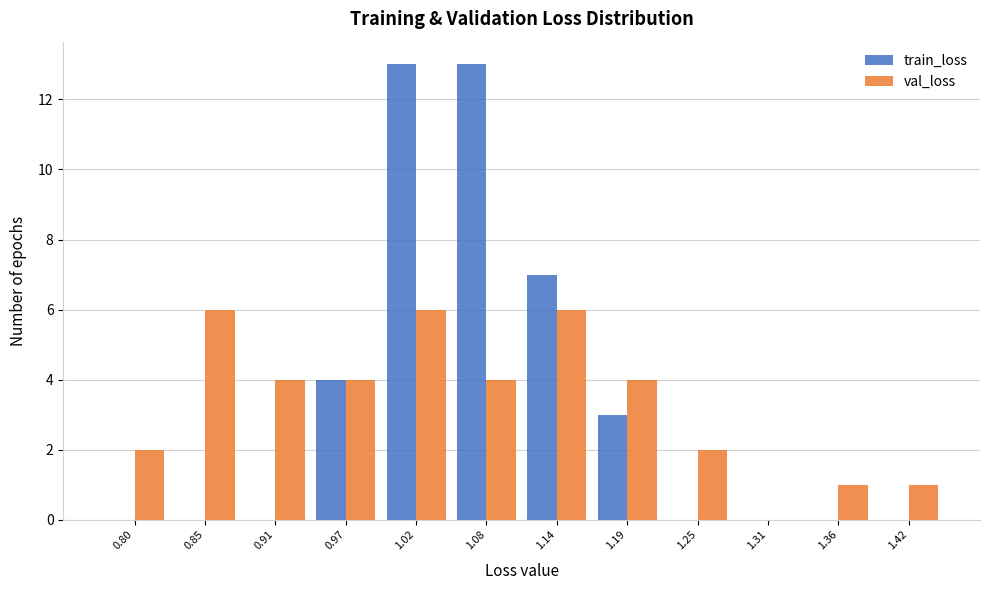

Reading left to right, what are all the values shown in this chart?

train_loss: 0.80=0	0.85=0	0.91=0	0.97=4	1.02=13	1.08=13	1.14=7	1.19=3	1.25=0	1.31=0	1.36=0	1.42=0
val_loss: 0.80=2	0.85=6	0.91=4	0.97=4	1.02=6	1.08=4	1.14=6	1.19=4	1.25=2	1.31=0	1.36=1	1.42=1